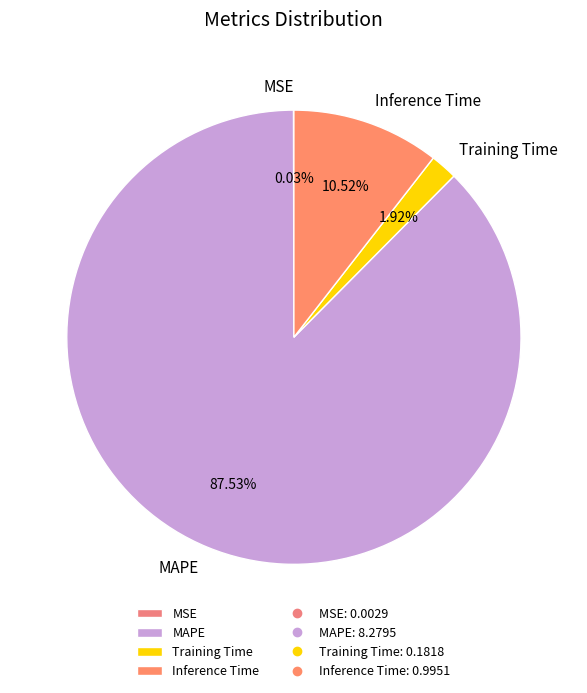

What is the largest slice in the pie chart?

MAPE